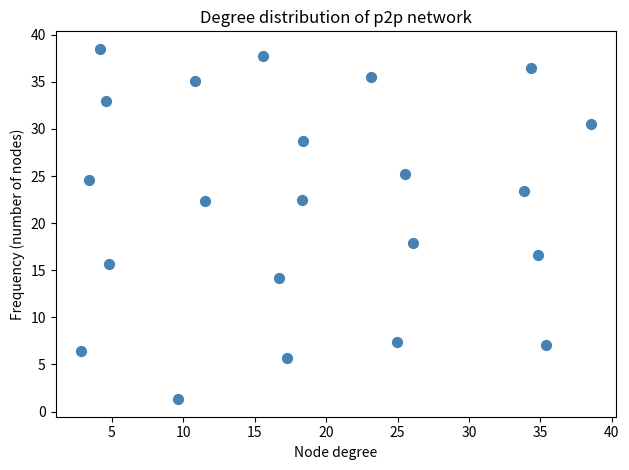

What is the range of X values (max minus min)?

35.7